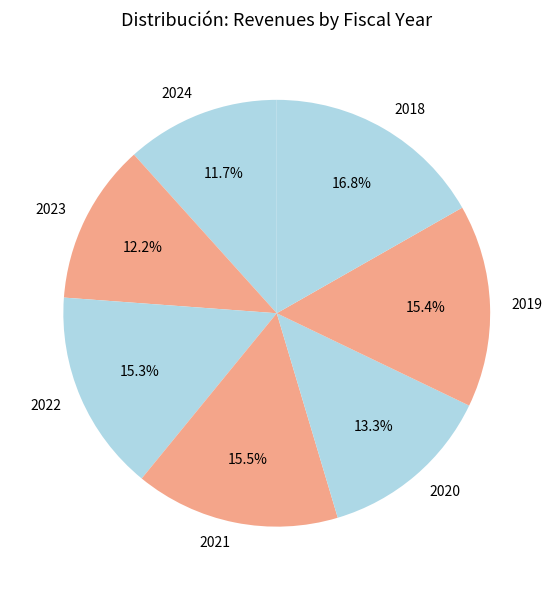

Does 2019 represent more than half of the total?

No